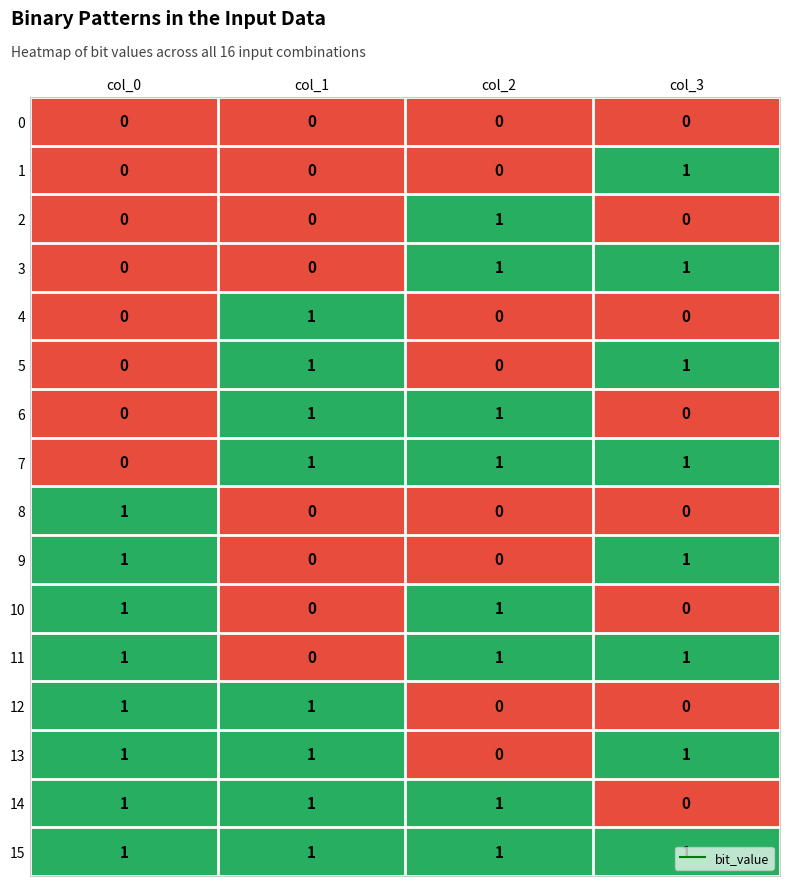

Count the 8 values in the range 0 to 1.

4